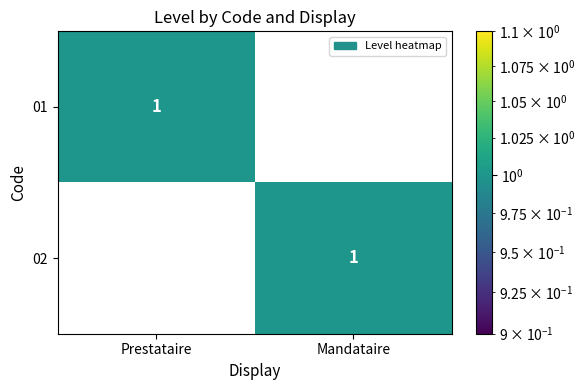

How many positive values does the 01 series have?

1